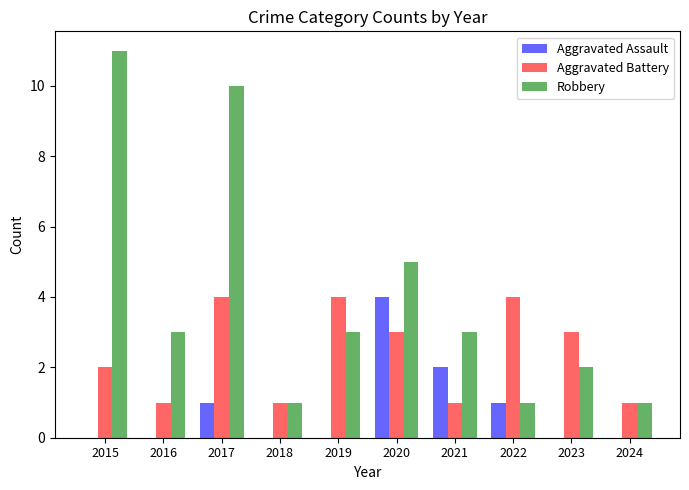

What is the total value across all series at 2020?

12